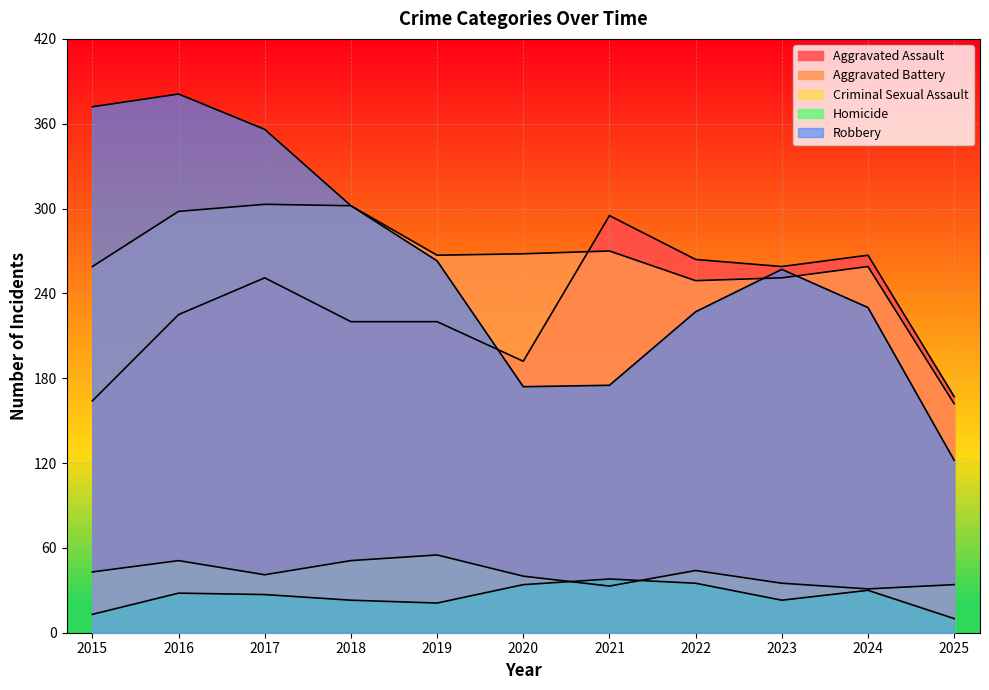

Reading left to right, extract all data points from this chart.

Aggravated Assault: 2015=164	2016=225	2017=251	2018=220	2019=220	2020=192	2021=295	2022=264	2023=259	2024=267	2025=167
Aggravated Battery: 2015=259	2016=298	2017=303	2018=302	2019=267	2020=268	2021=270	2022=249	2023=251	2024=259	2025=162
Criminal Sexual Assault: 2015=43	2016=51	2017=41	2018=51	2019=55	2020=40	2021=33	2022=44	2023=35	2024=31	2025=34
Homicide: 2015=13	2016=28	2017=27	2018=23	2019=21	2020=34	2021=38	2022=35	2023=23	2024=30	2025=10
Robbery: 2015=372	2016=381	2017=356	2018=302	2019=263	2020=174	2021=175	2022=227	2023=257	2024=230	2025=122